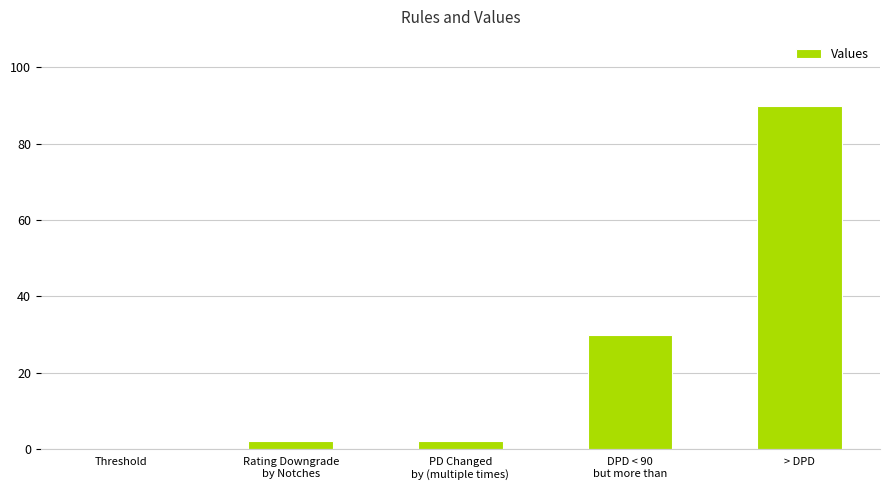

Count the number of data series in this chart.

1